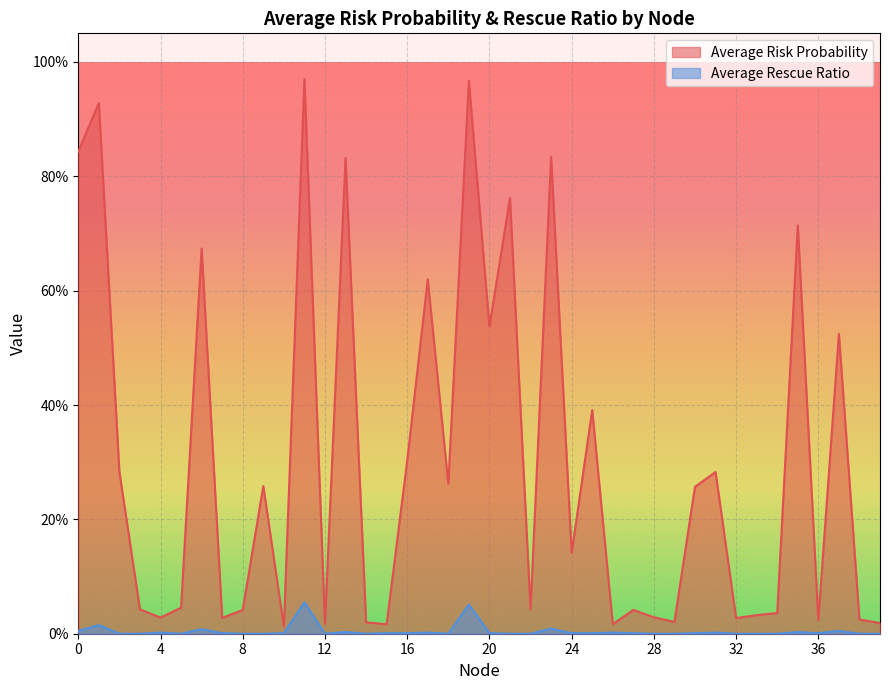

List the labels in order of Average Rescue Ratio value, smallest first.

2, 3, 5, 8, 9, 12, 14, 18, 21, 22, 28, 29, 32, 33, 34, 38, 39, 7, 27, 24, 36, 15, 10, 30, 16, 25, 20, 4, 26, 31, 17, 13, 35, 0, 37, 6, 23, 1, 19, 11